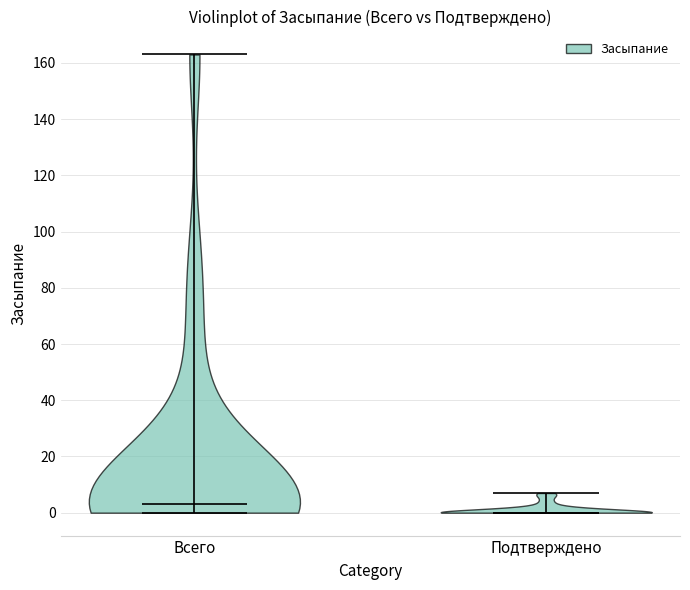

What is the highest point the violin for Всего reaches on the y-axis? The values are not printed on the chart, so give them approximately, as read against the axis.

164